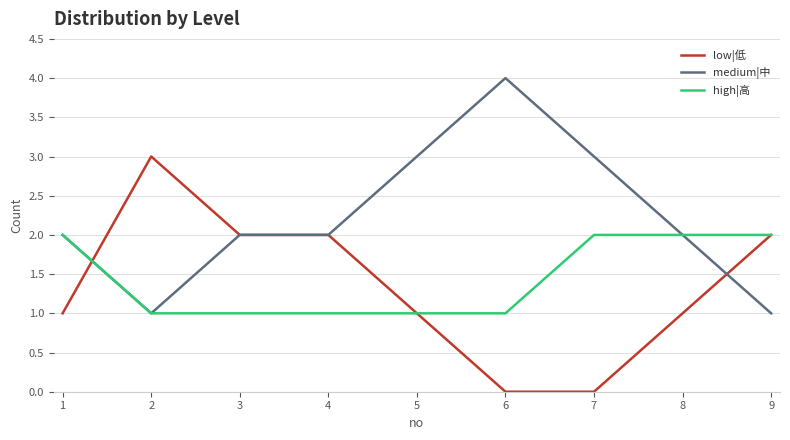

What is the difference between the maximum and second lowest values in the medium|中 series?

3